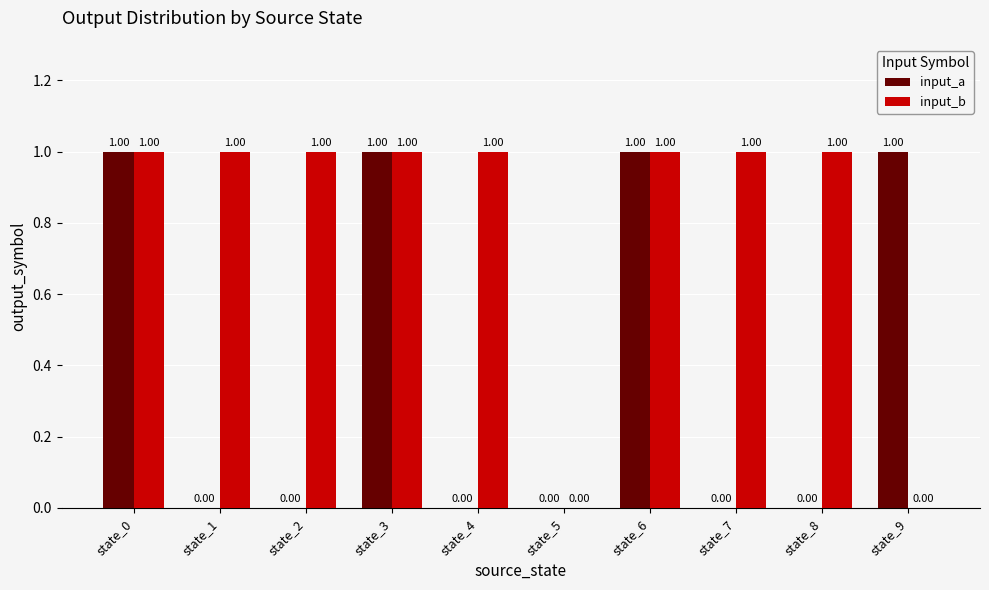

Which series has the largest total across all categories?

input_b